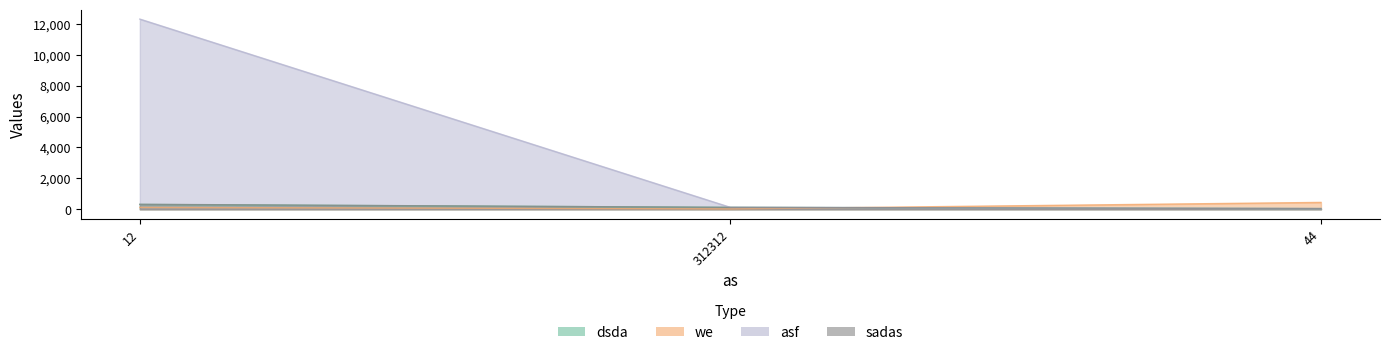

Which series has the largest total across all categories?

asf